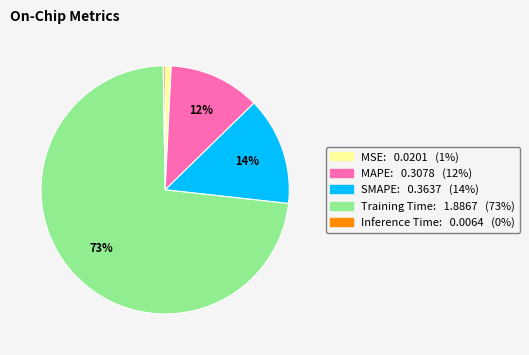

Which slice is the largest?

Training Time